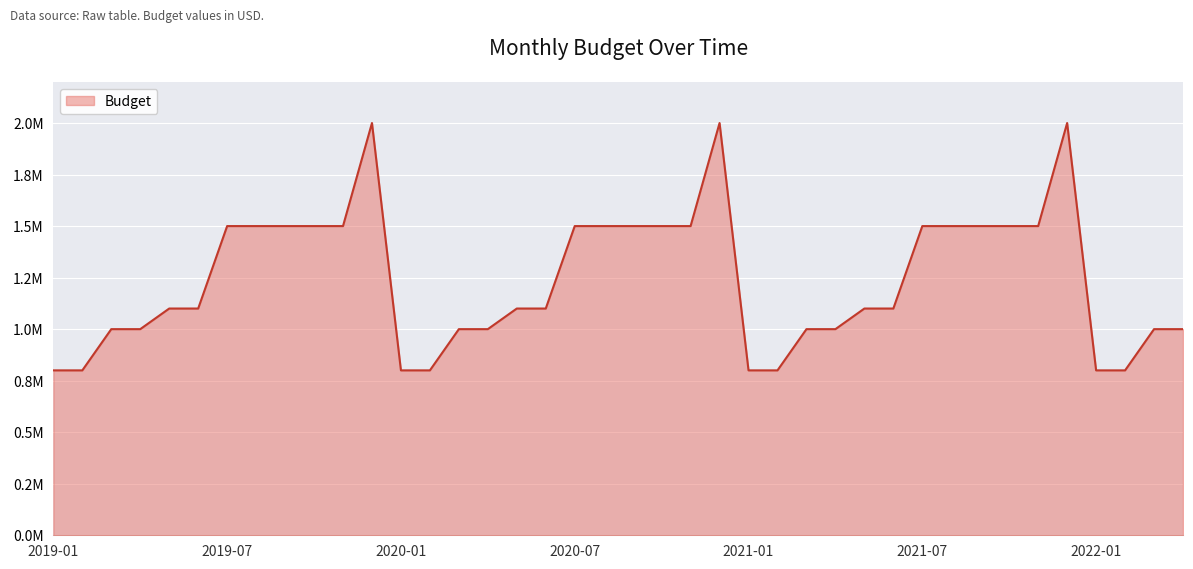

Does the chart display data point markers on the line(s)?

No